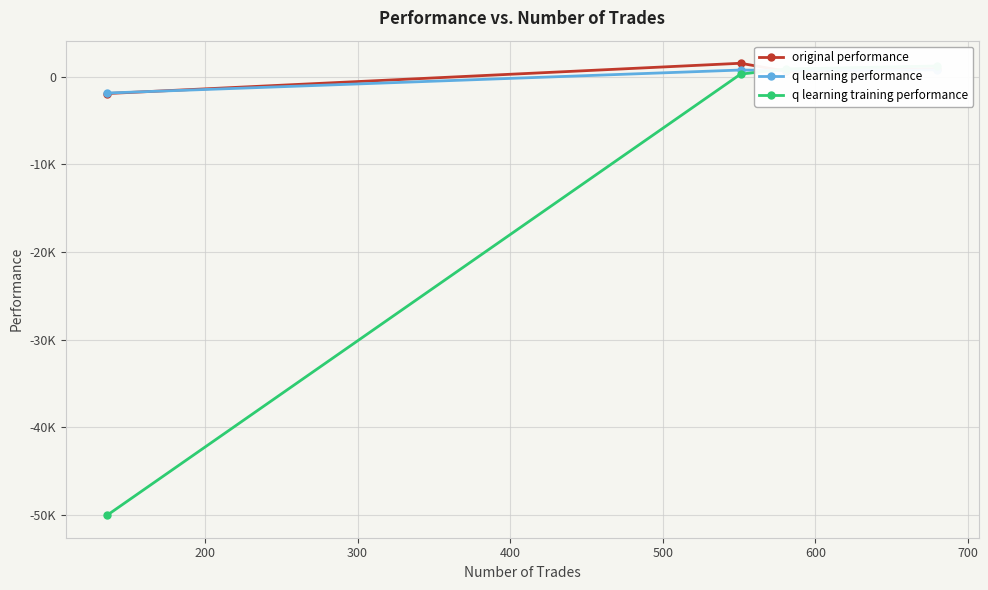

Which series has the widest spread of values?

q learning training performance